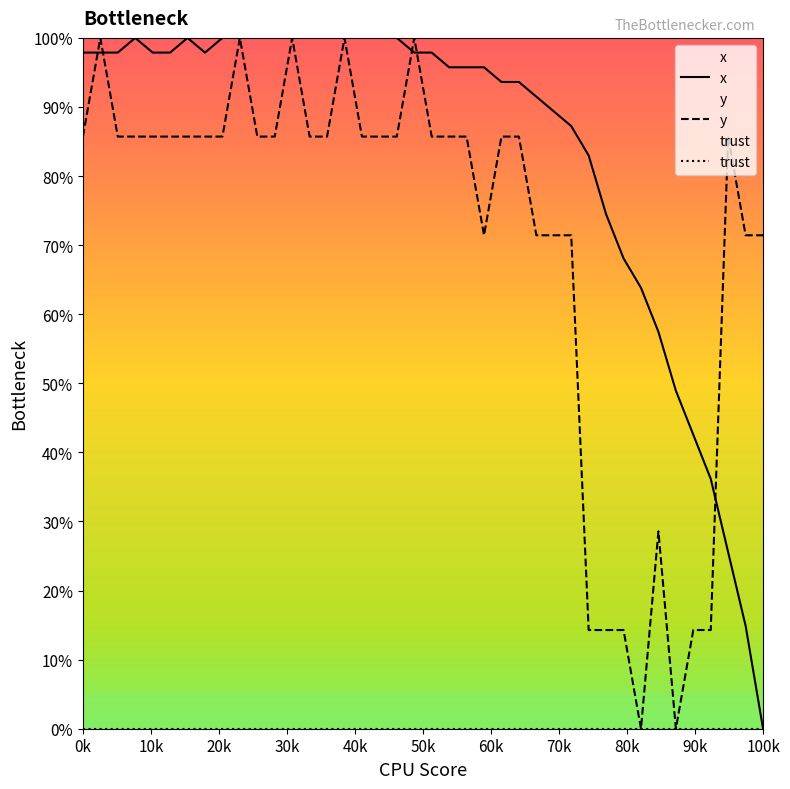

What is the value of the y point at the 12th from the left?

85.7